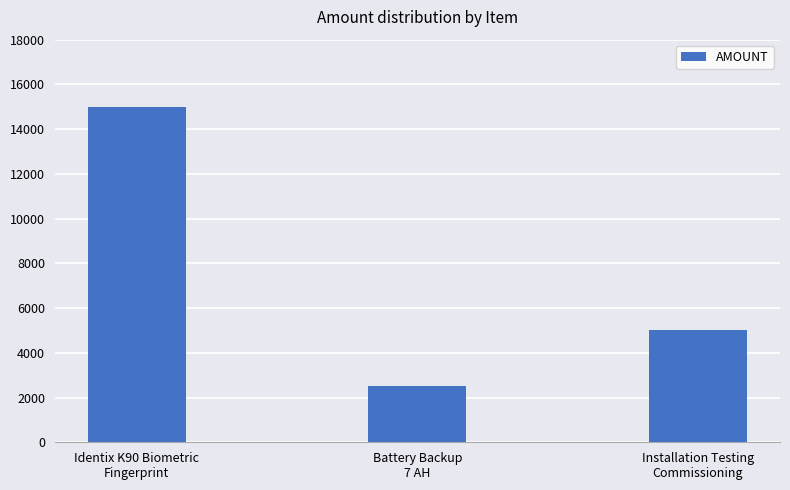

At which category does the chart reach its peak across all series?

Identix K90 Biometric
Fingerprint